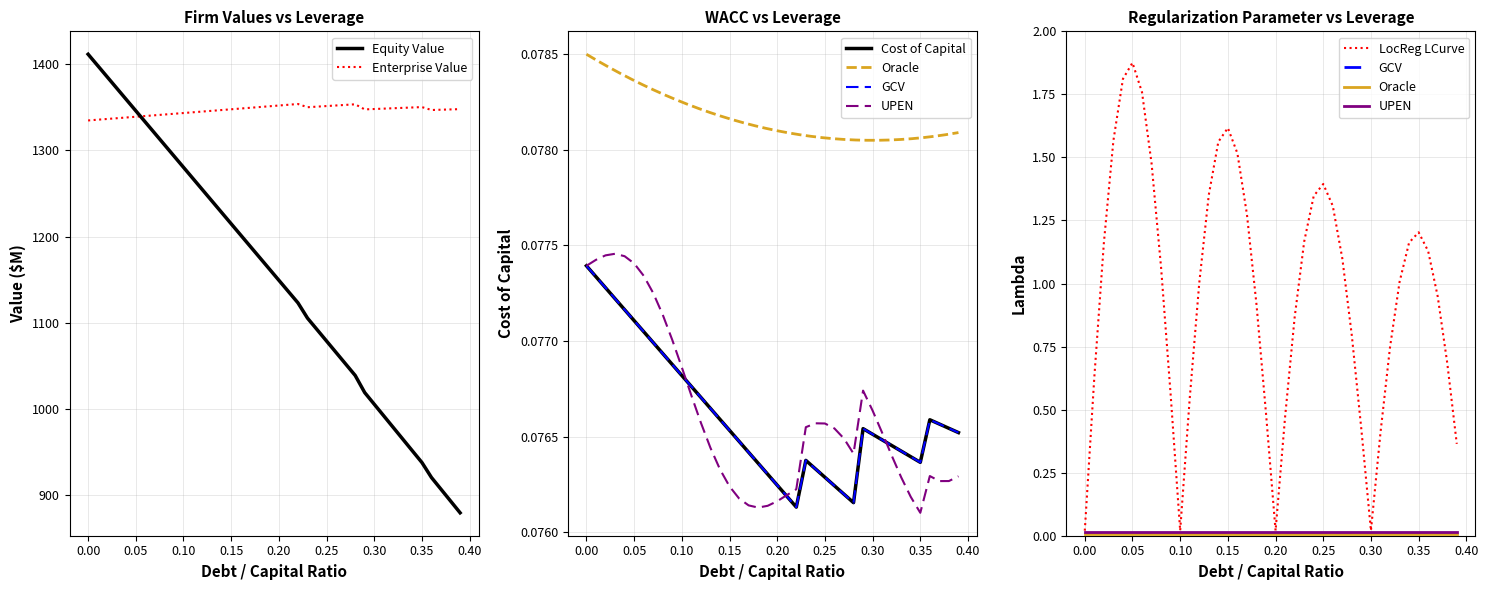

How many interior local valleys does the enterprise_value series have?

3